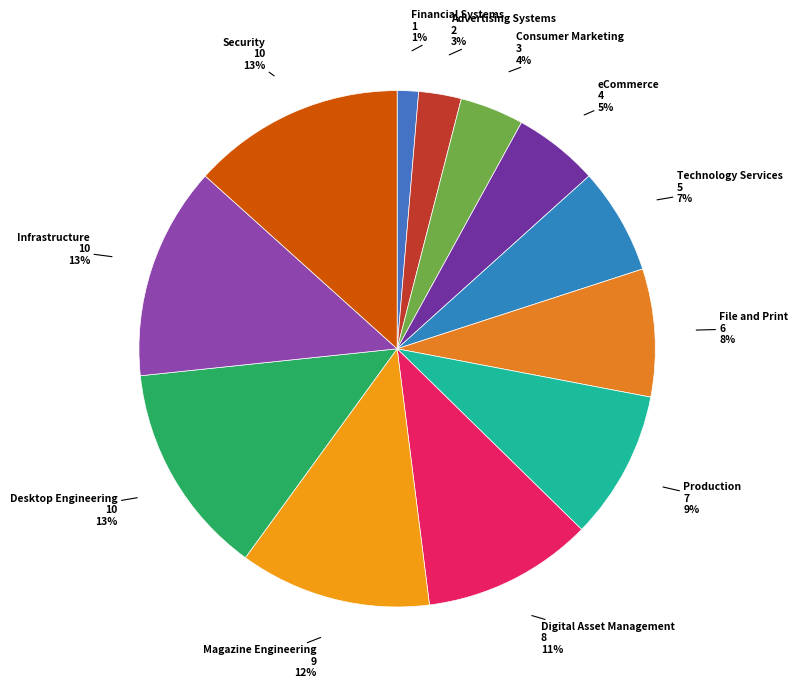

Count the number of slices in the pie.

12